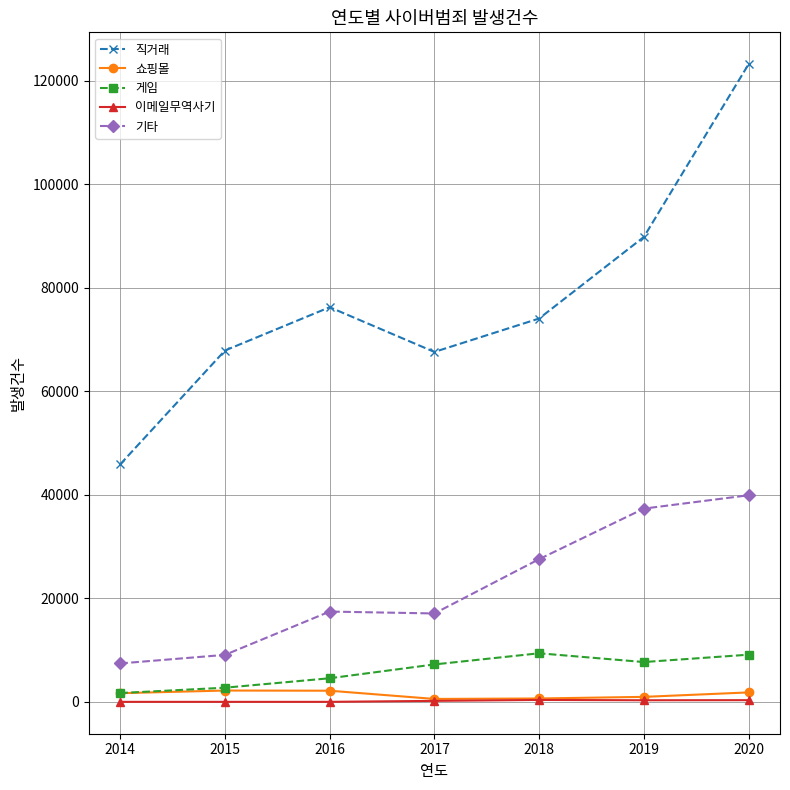

How many values in the 직거래 series are below 74044?

3